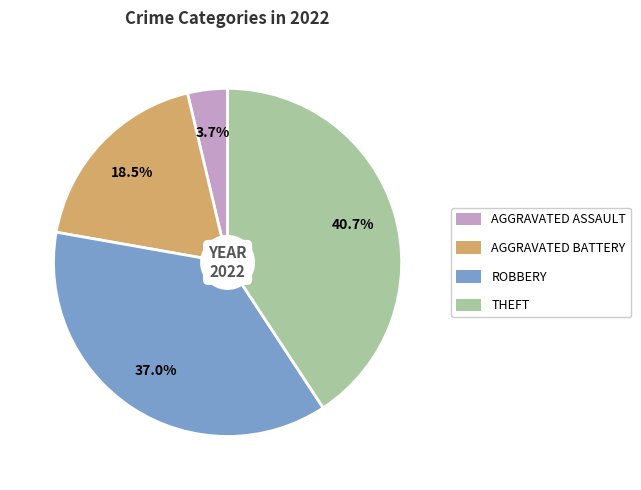

Is there a majority slice in this chart?

No